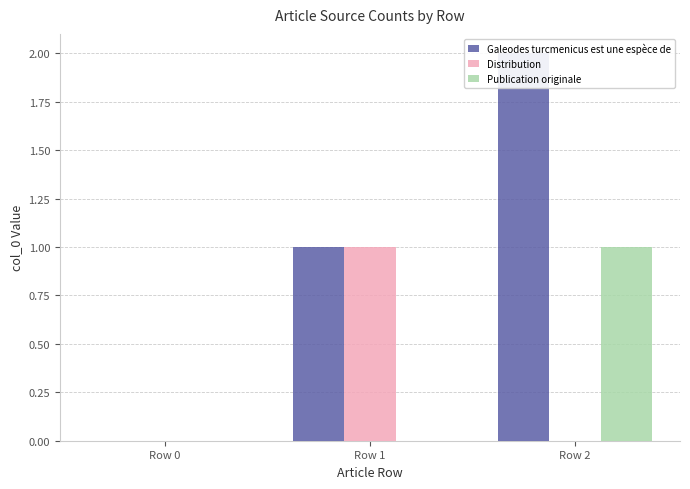

What is the maximum value shown in the chart?

2